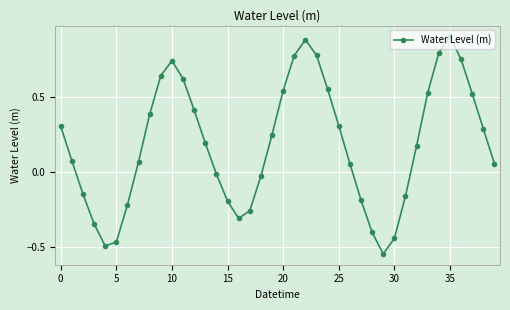

What is the difference between the second highest and second lowest values?

1.4